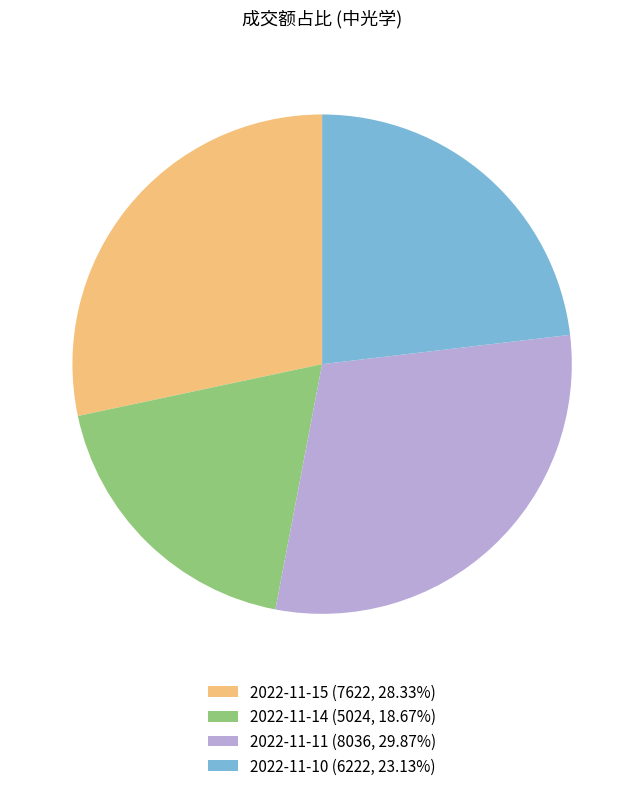

Does any single category account for the majority?

No